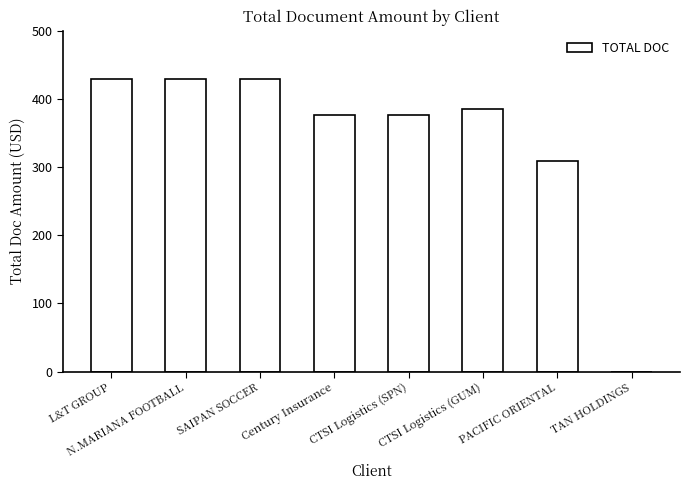

What is the sum of all values?

2736.3